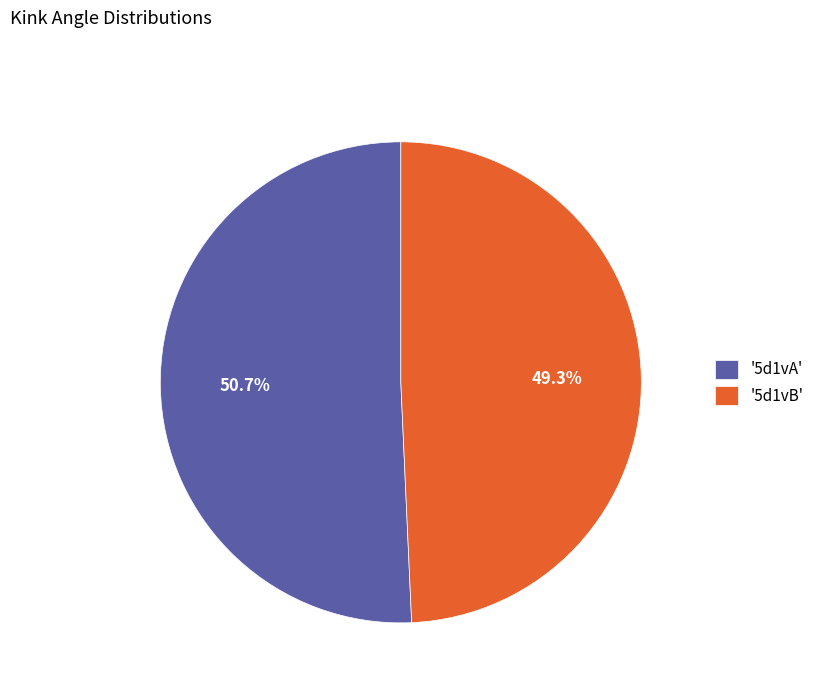

Is '5d1vA' the majority of the pie?

Yes